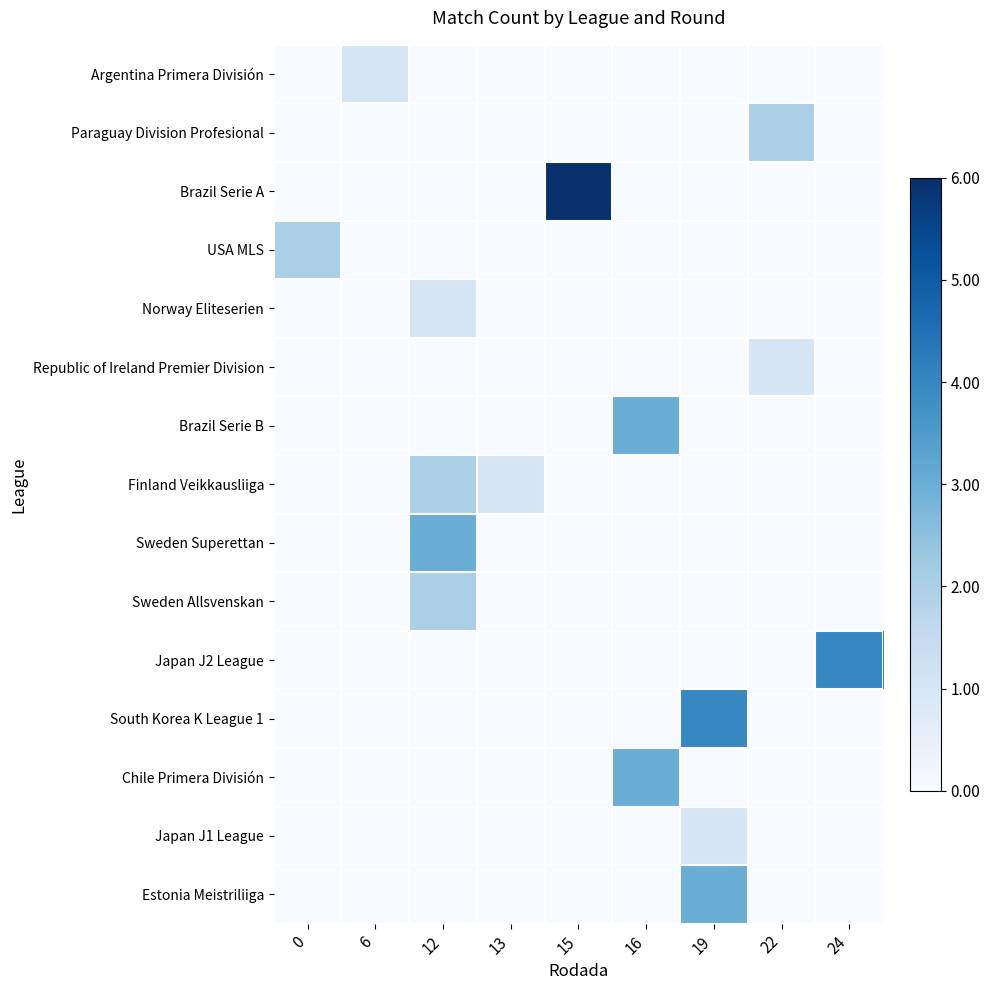

What is the spread (max minus min) of values at 6?

1